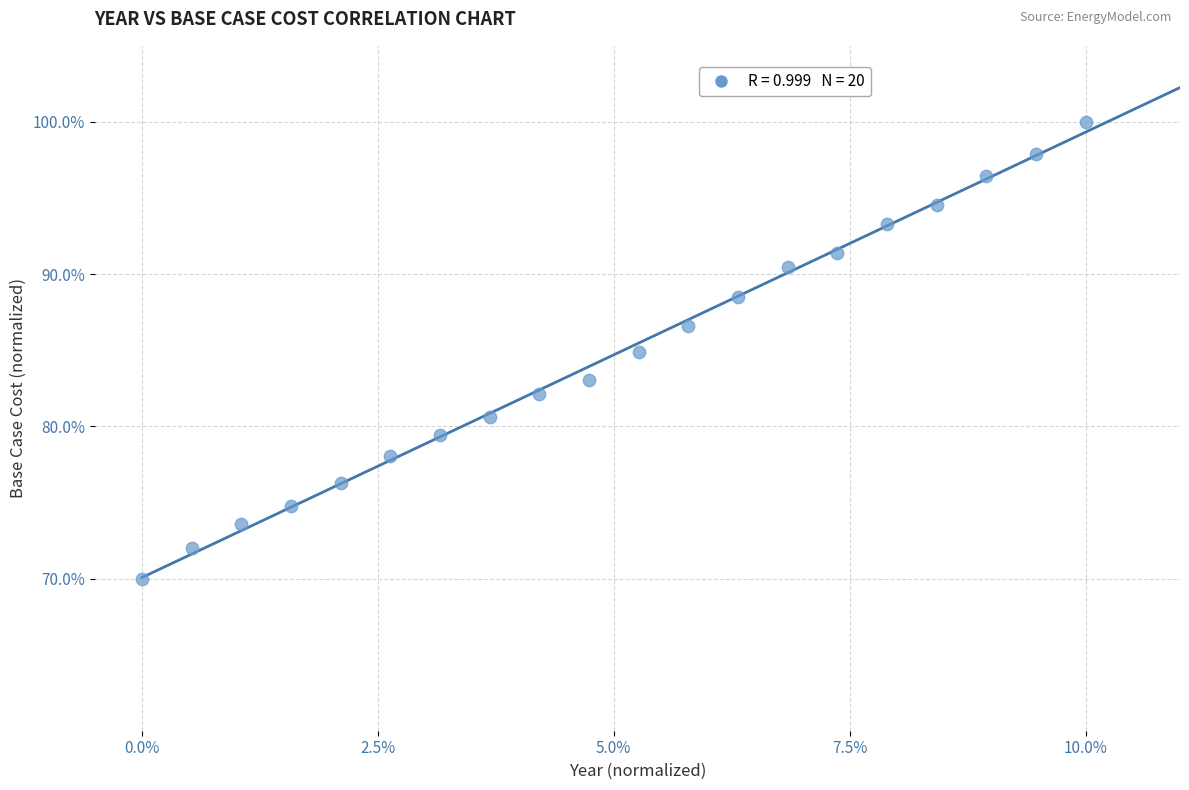

What is the range of Y values (max minus min)?

30.0